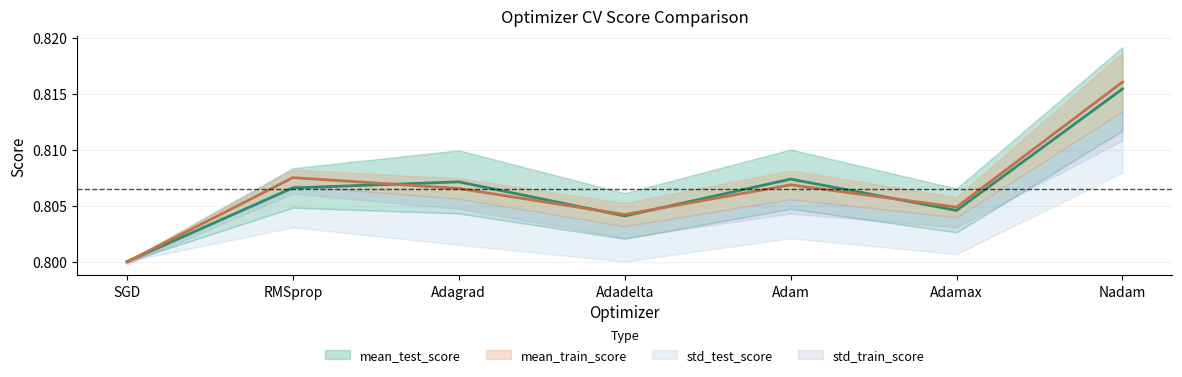

True or false: mean_test_score and mean_train_score cross at least once.

True